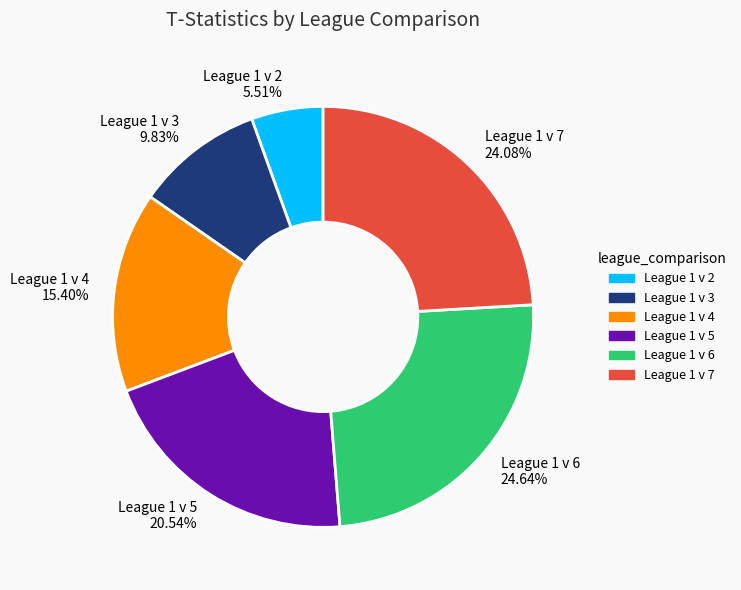

To the nearest percent, what portion does League 1 v 5 represent?

21%